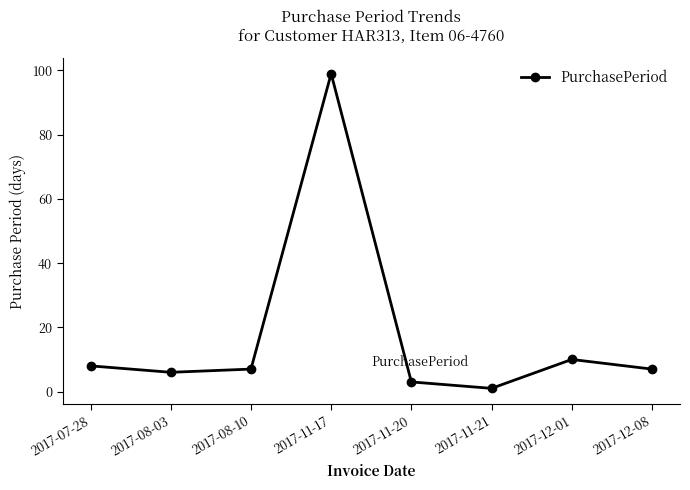

At which label is the value closest to 50?

2017-12-01